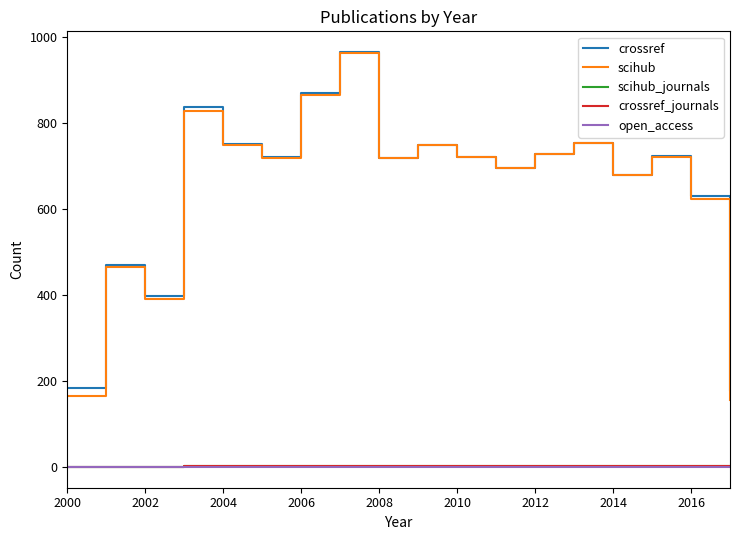

Does the chart display data point markers on the line(s)?

No